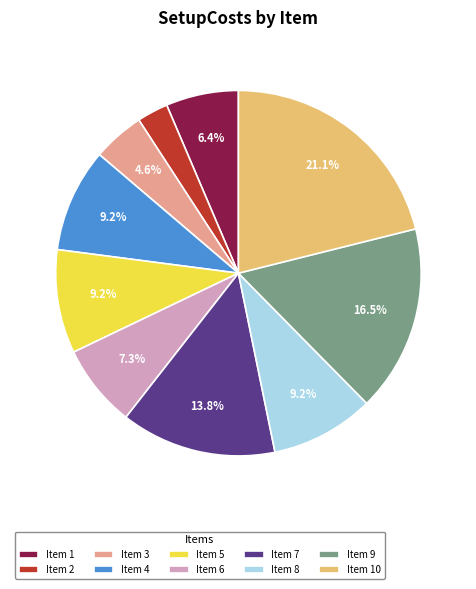

Between Item 6 and Item 5, which is larger?

Item 5